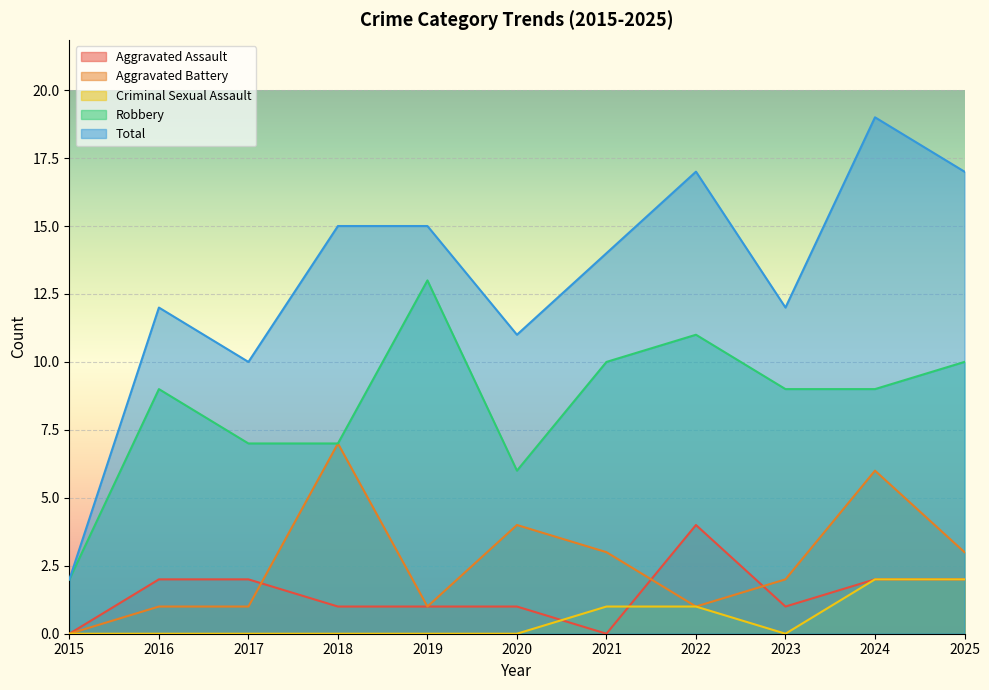

How many lines are shown in the chart?

5